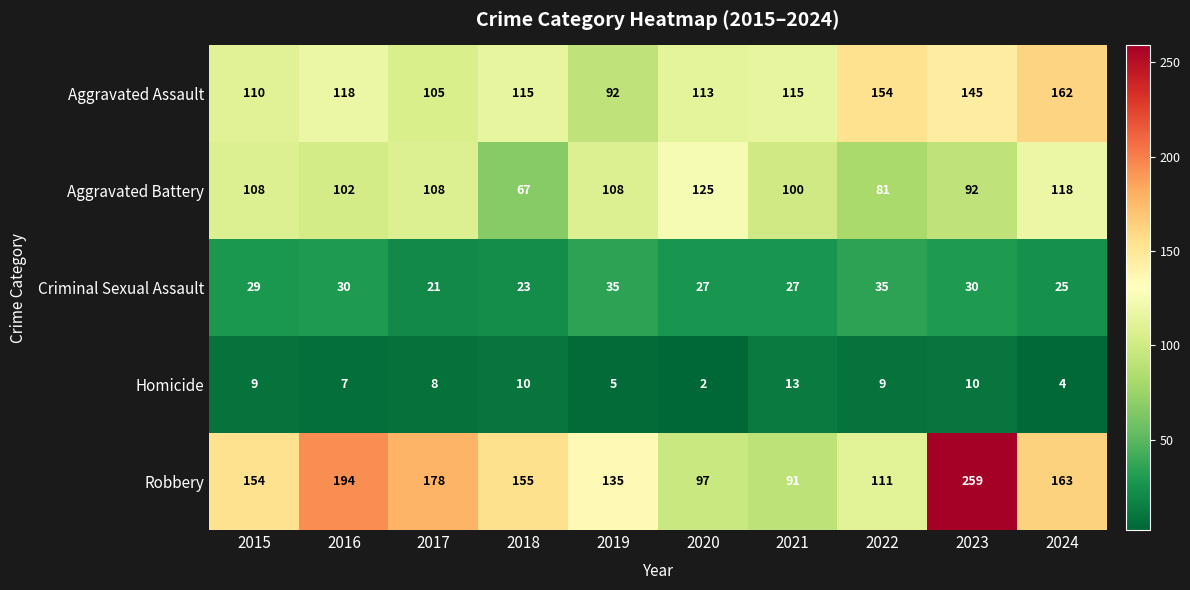

Which category has the lowest value in the Robbery series?

2021